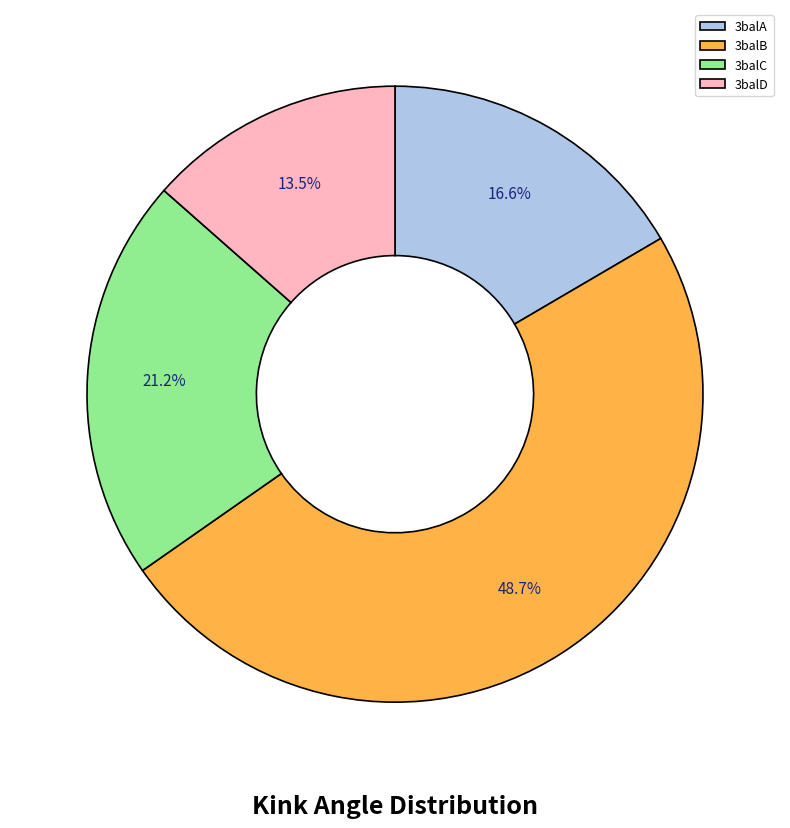

Do 3balC and 3balB together represent more than half of the pie?

Yes